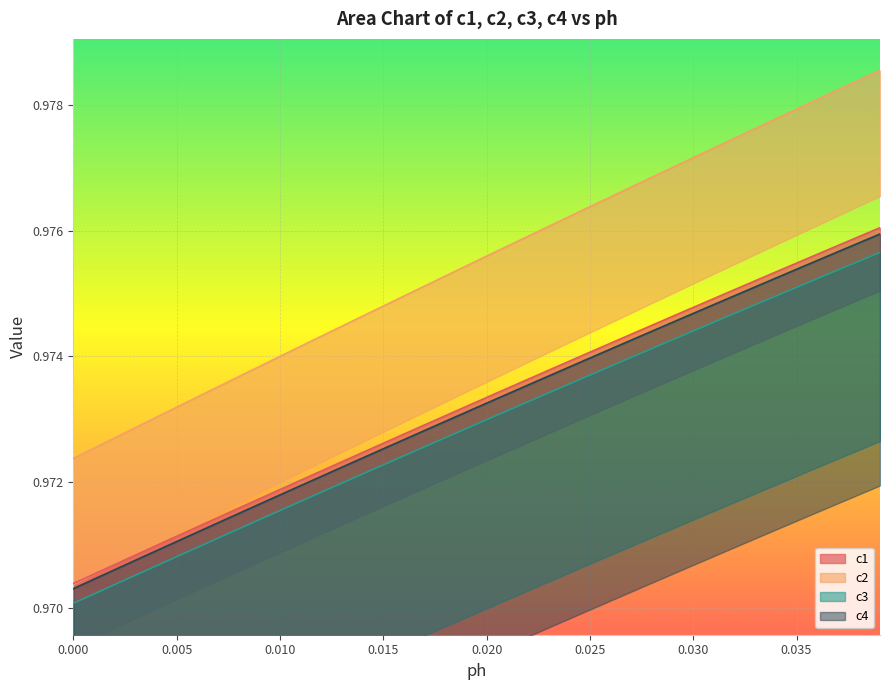

What is the greatest value displayed?

1.0